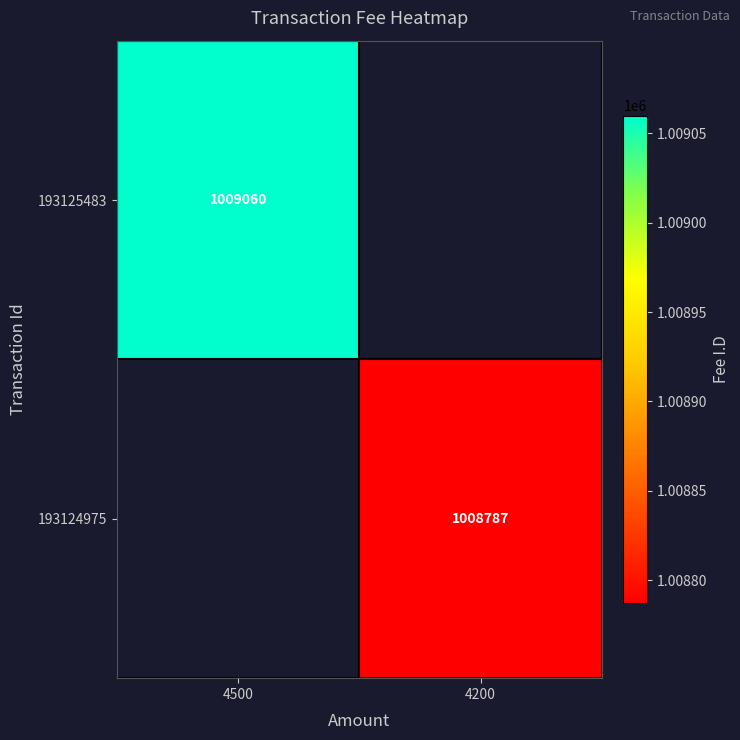

Is it true that 193124975 equals 1008787 at 4200?

True